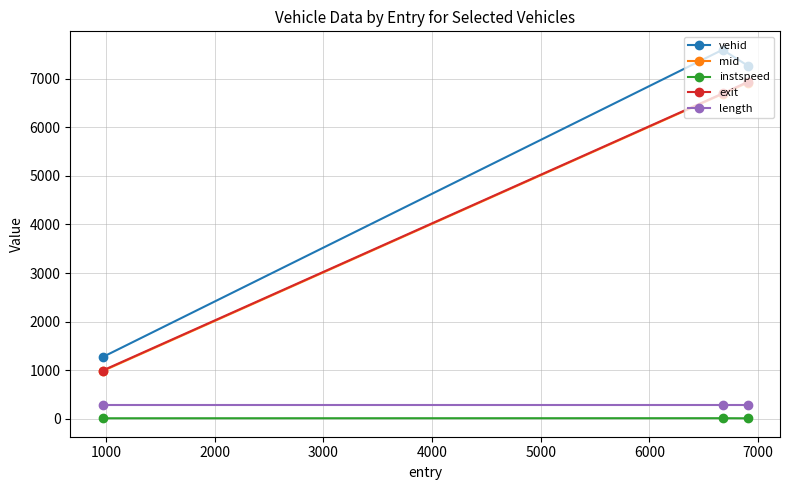

What is the smallest value displayed?

11.8